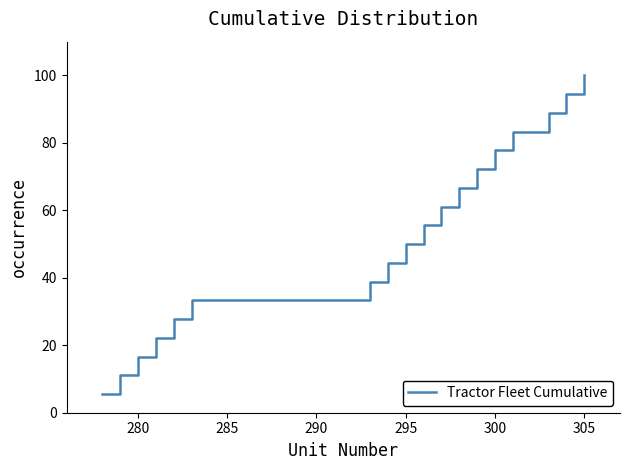

What is the sum of all values?

950.0